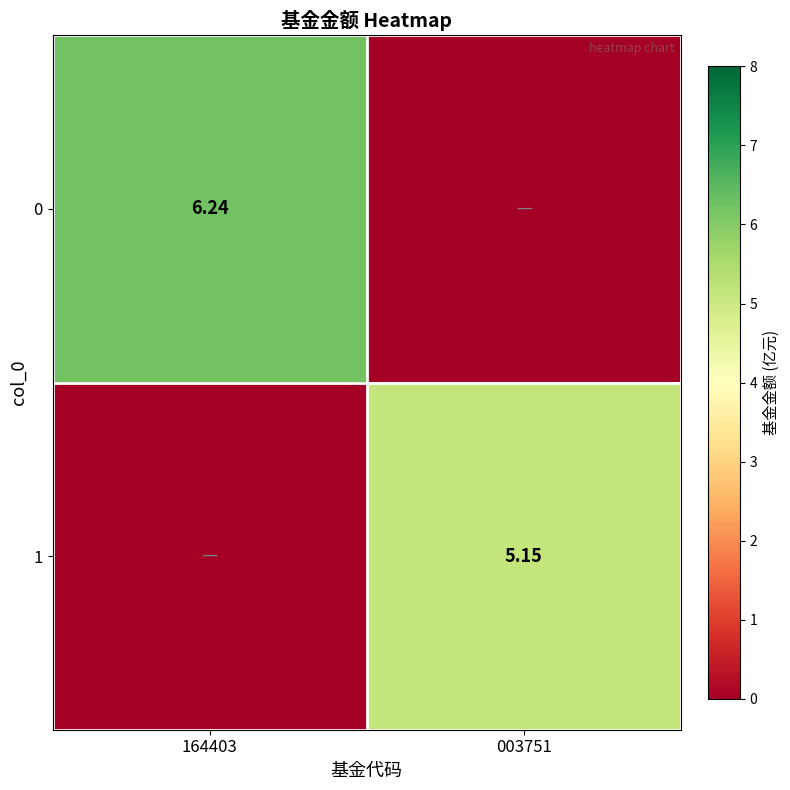

True or false: 1 has a value of 1.4 at 003751.

False